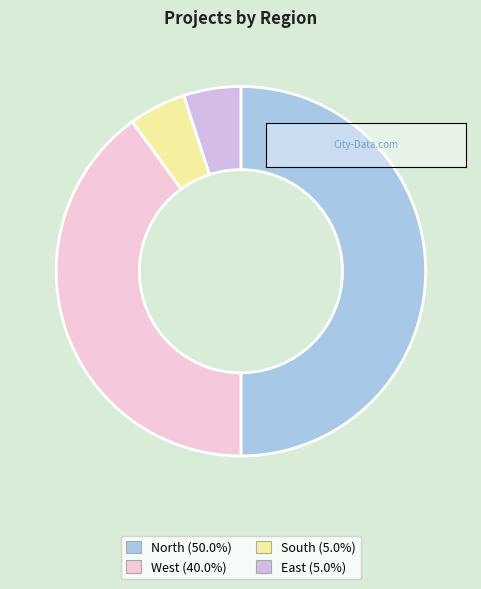

To the nearest percent, what is the difference between the East and West slice percentages?

35%